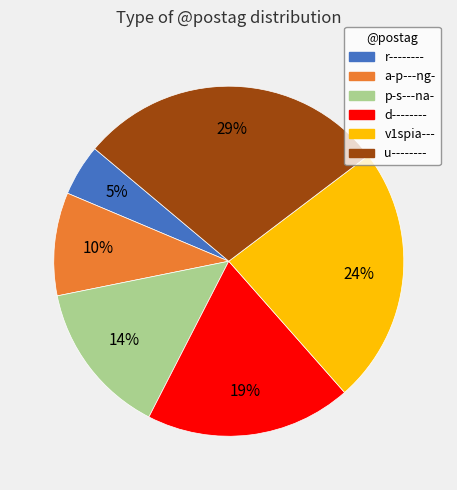

Approximately how many times larger is the value at p-s---na- compared to u--------?

0.5